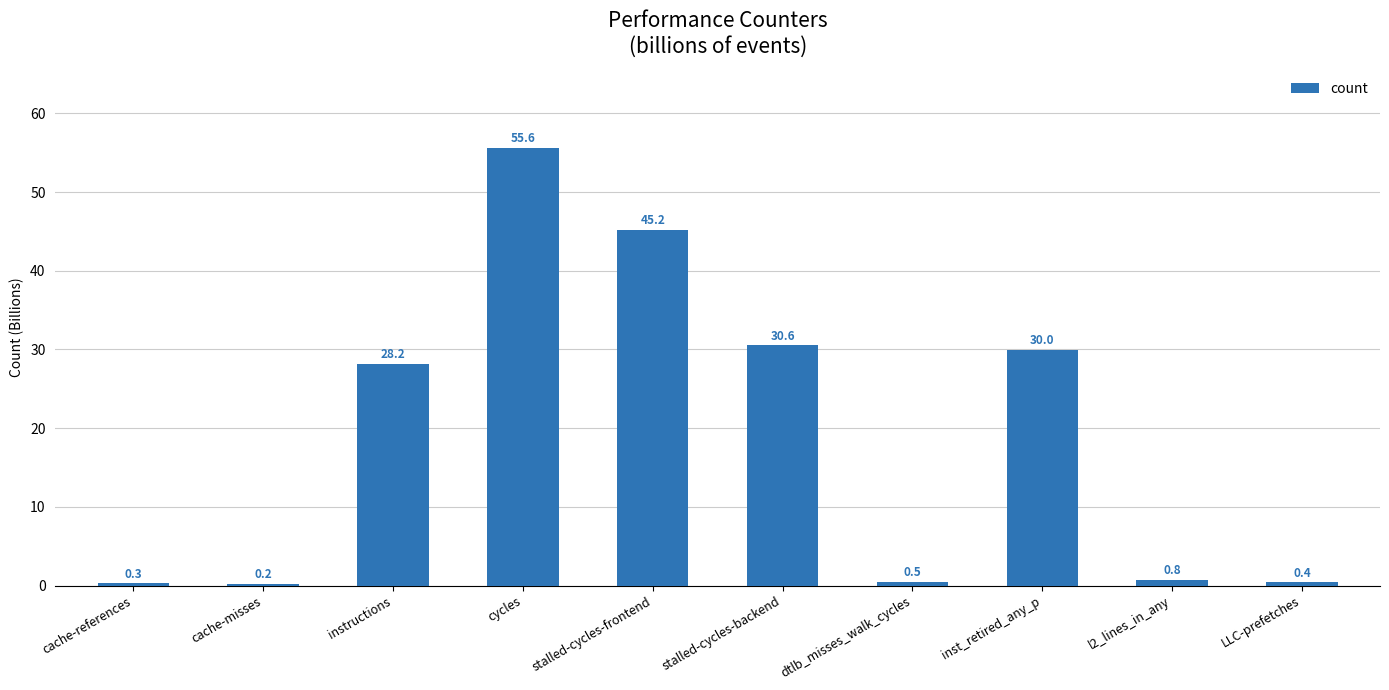

How many bars are there in total?

10